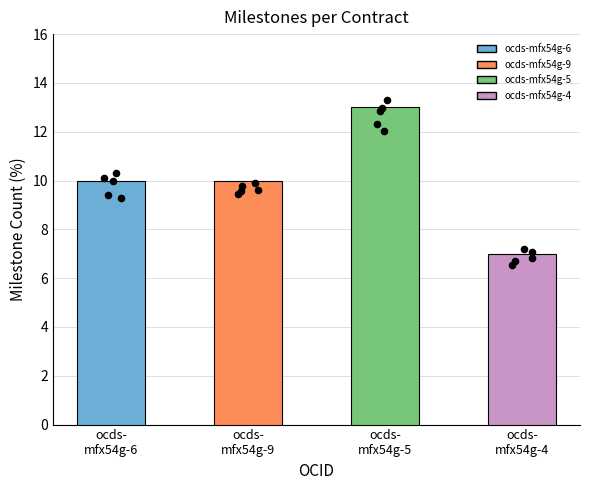

What is the change in value from ocds-
mfx54g-5 to ocds-
mfx54g-4?

-6